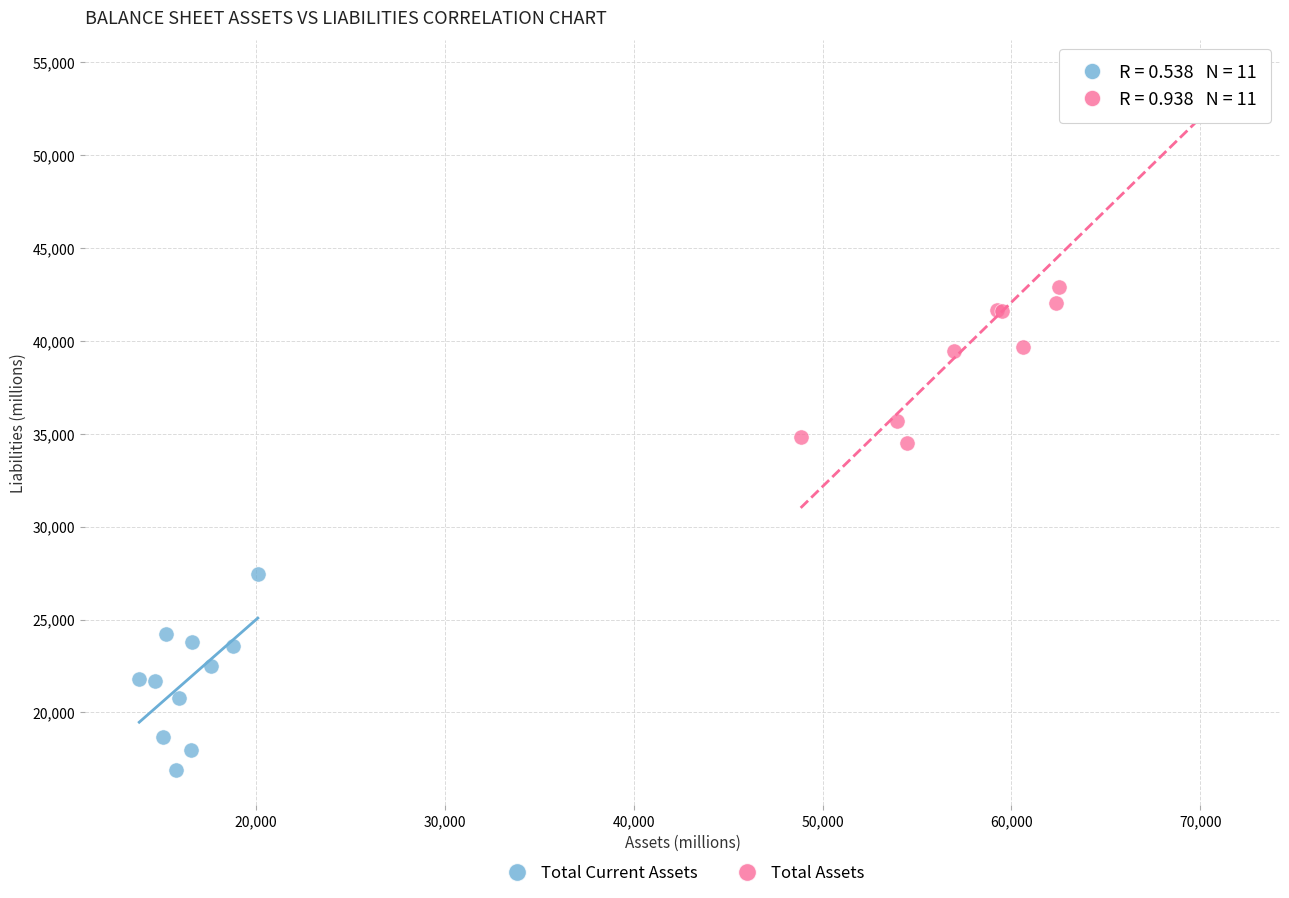

Which series has the widest spread of Y values?

Total Assets